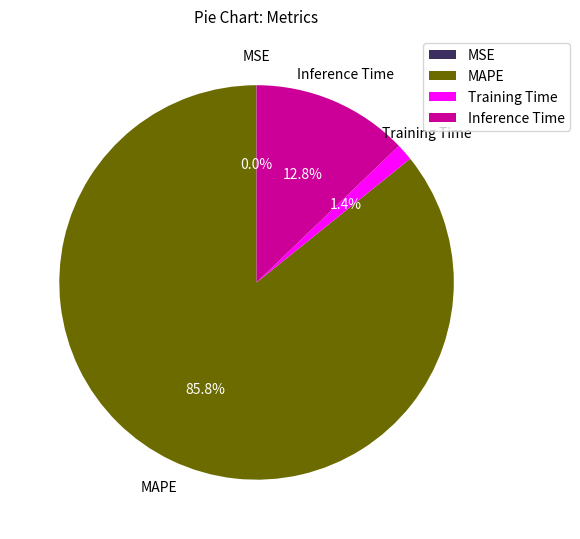

Which category accounts for the majority?

MAPE